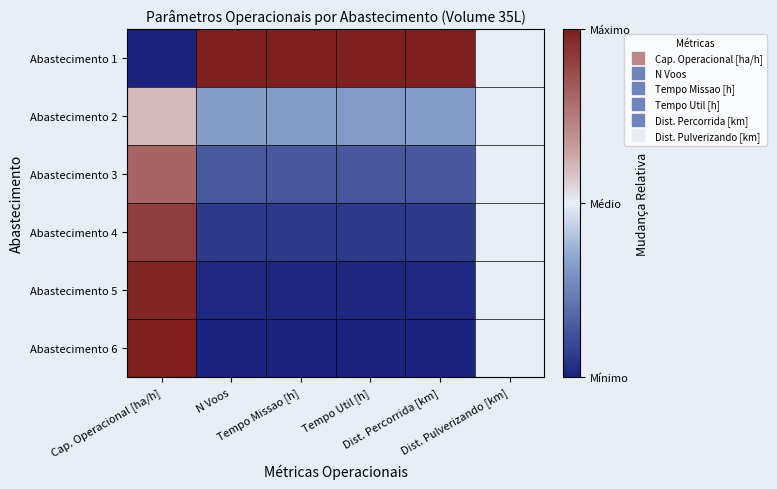

Which series has the largest range (max minus min)?

Abastecimento 1